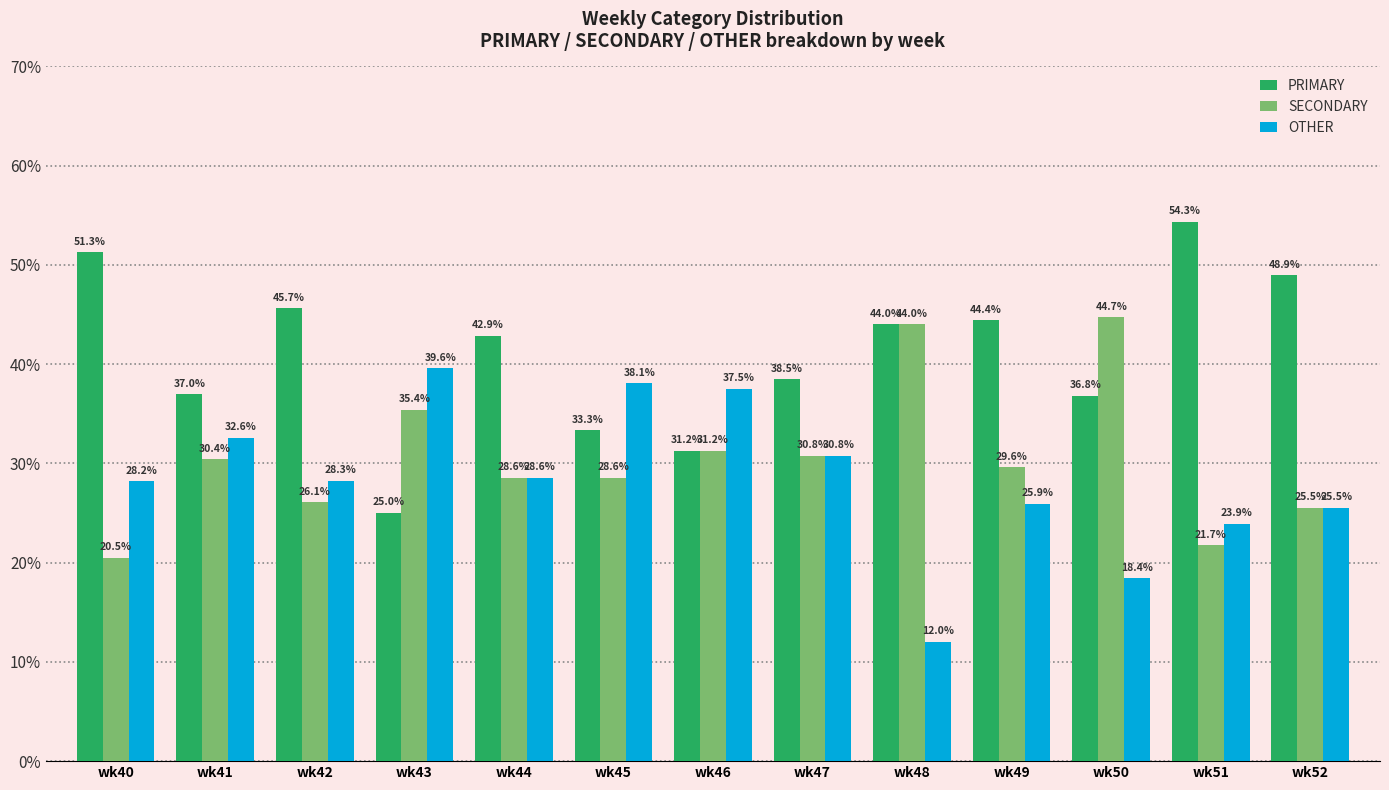

List the series in order of their overall mean, highest first.

PRIMARY, SECONDARY, OTHER